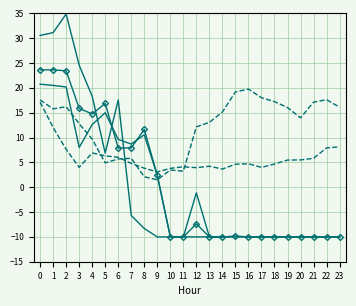

How many interior local valleys does the ATT12 series have?

5